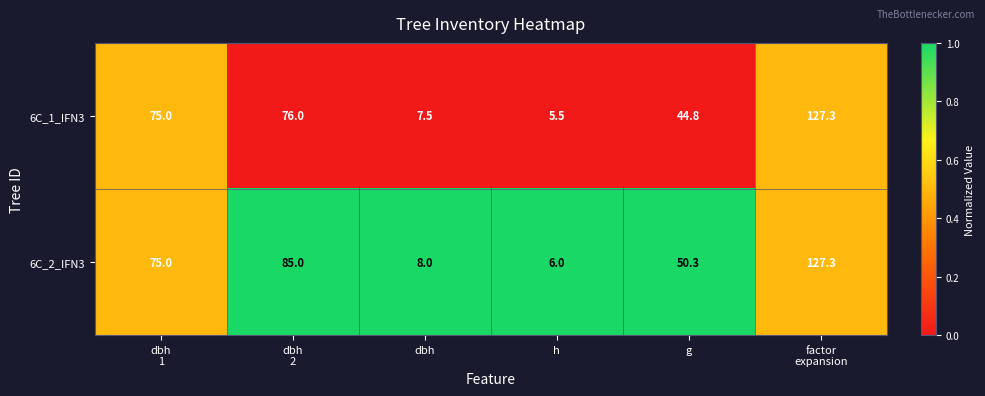

Which series changed the most between dbh
2 and factor
expansion?

6C_1_IFN3